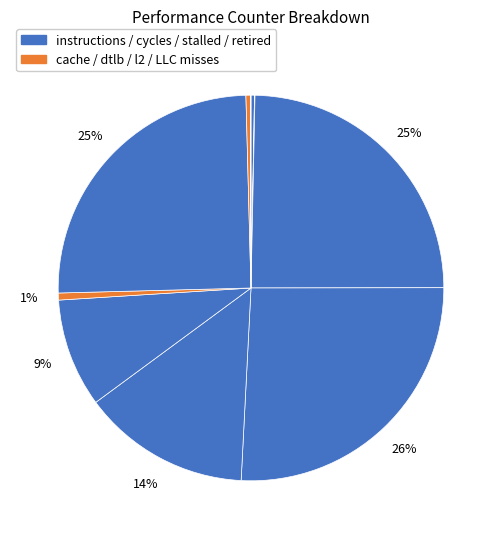

Rank the categories by value from highest to lowest.

cycles, inst_retired_any_p, instructions, stalled-cycles-frontend, stalled-cycles-backend, dtlb_misses_walk_cycles, l2_lines_in_any, cache-references, LLC-prefetches, cache-misses